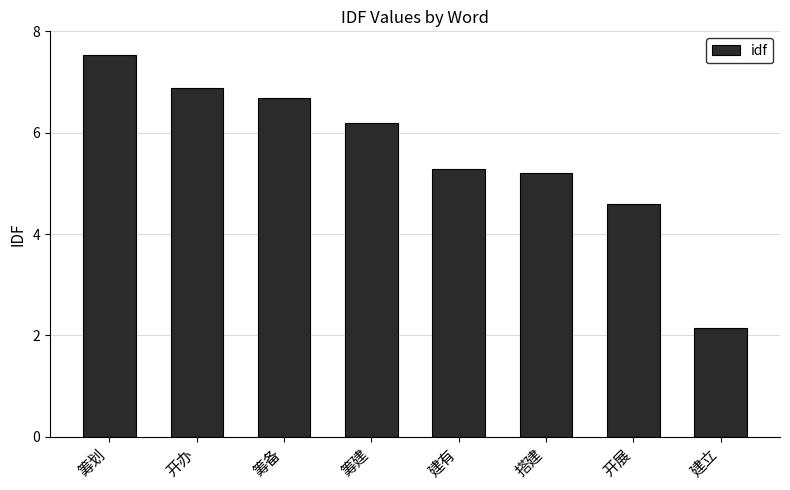

What is the change in value from 筹建 to 搭建?

-1.0